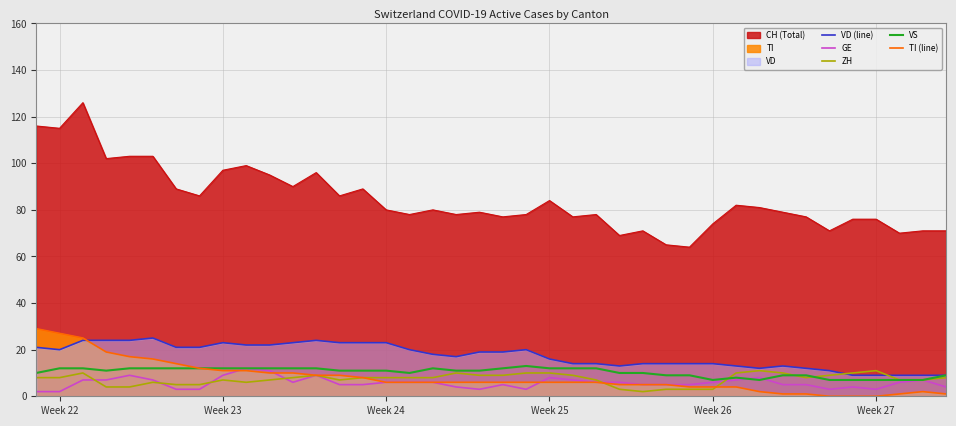

Which series has the widest spread of values?

CH (Total)